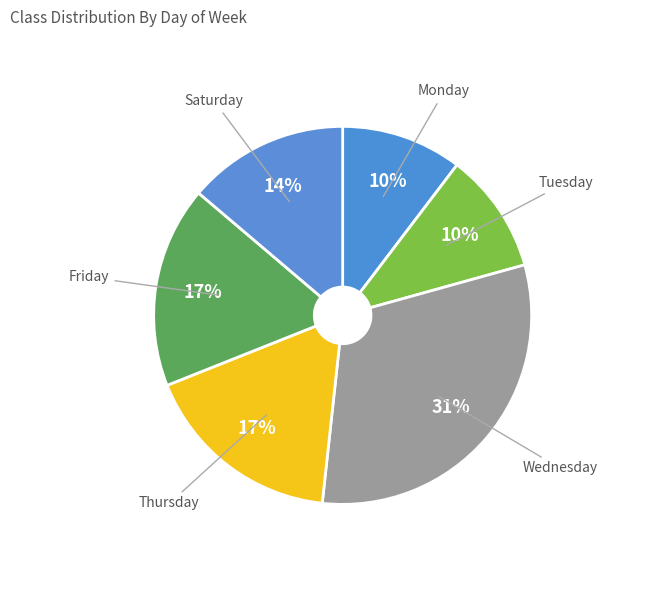

Which has a higher value, Wednesday or Monday?

Wednesday